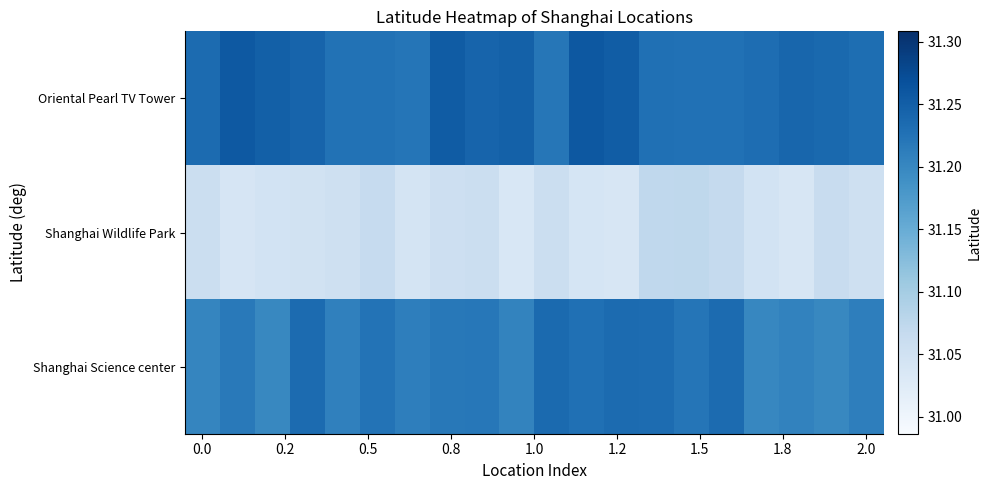

What is the minimum value shown in the chart?

31.0